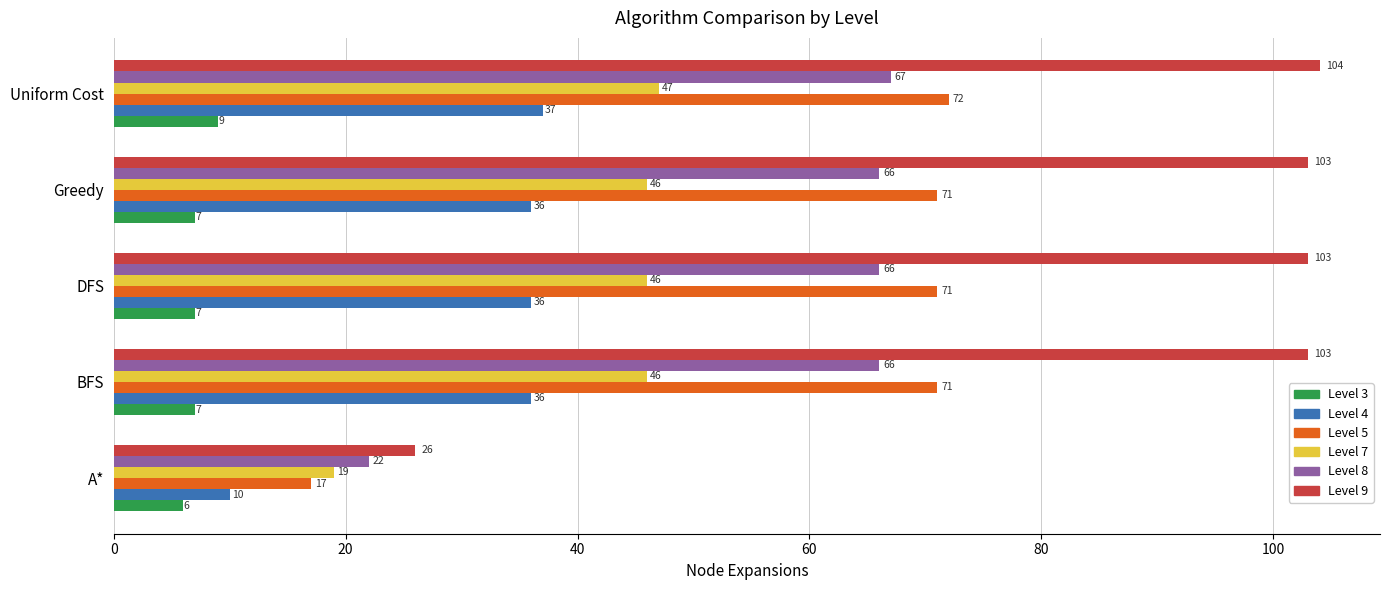

Is it true that Level 5 equals 71 at BFS?

True